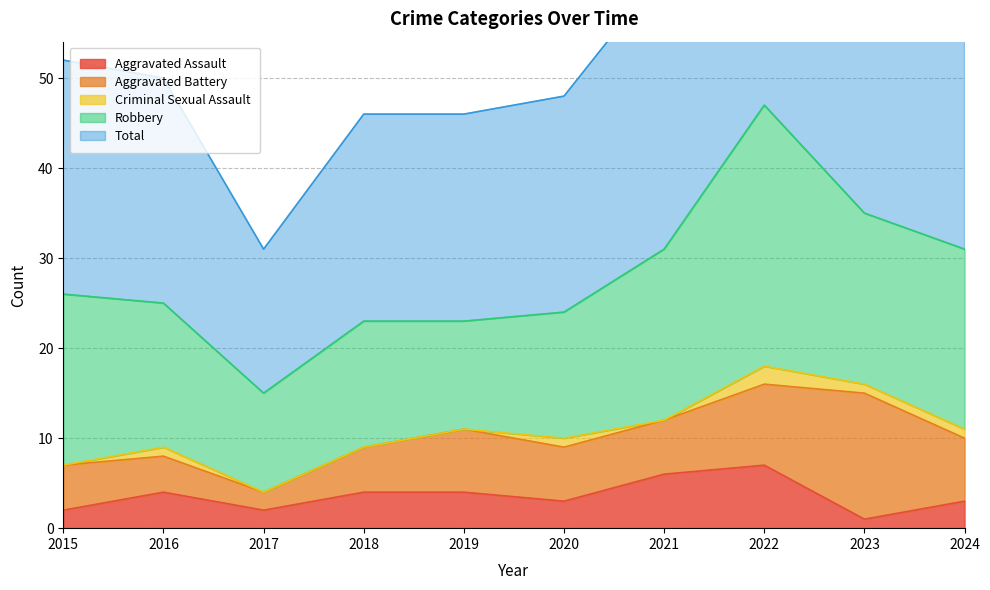

What is the sum of the Aggravated Battery values at 2020 and 2016?

10